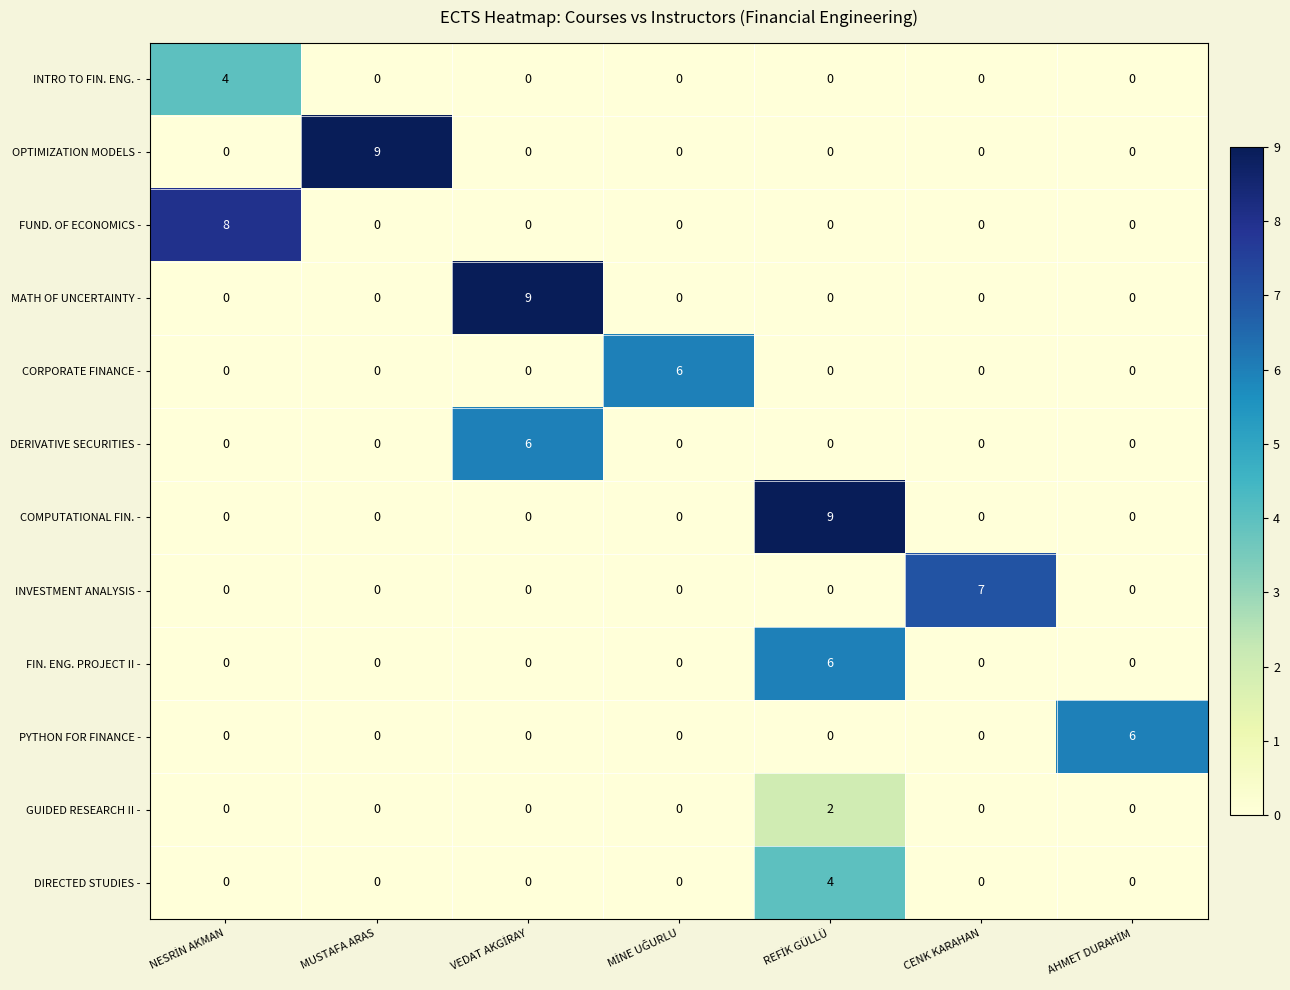

What is the difference between the maximum and second lowest values in the DIRECTED STUDIES - series?

4